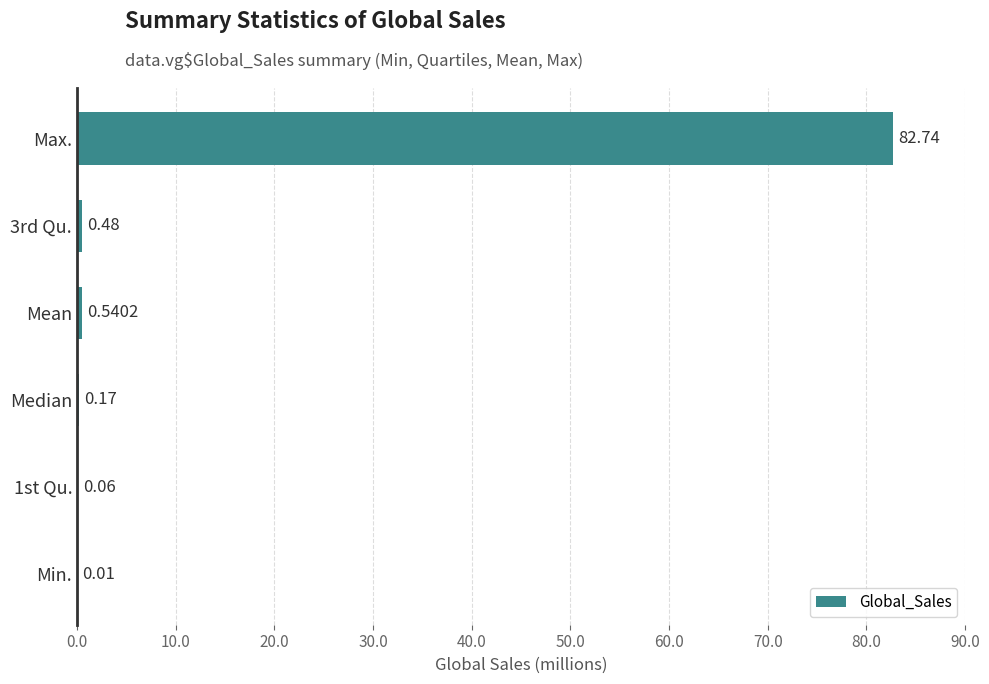

How many series are shown in this chart?

1